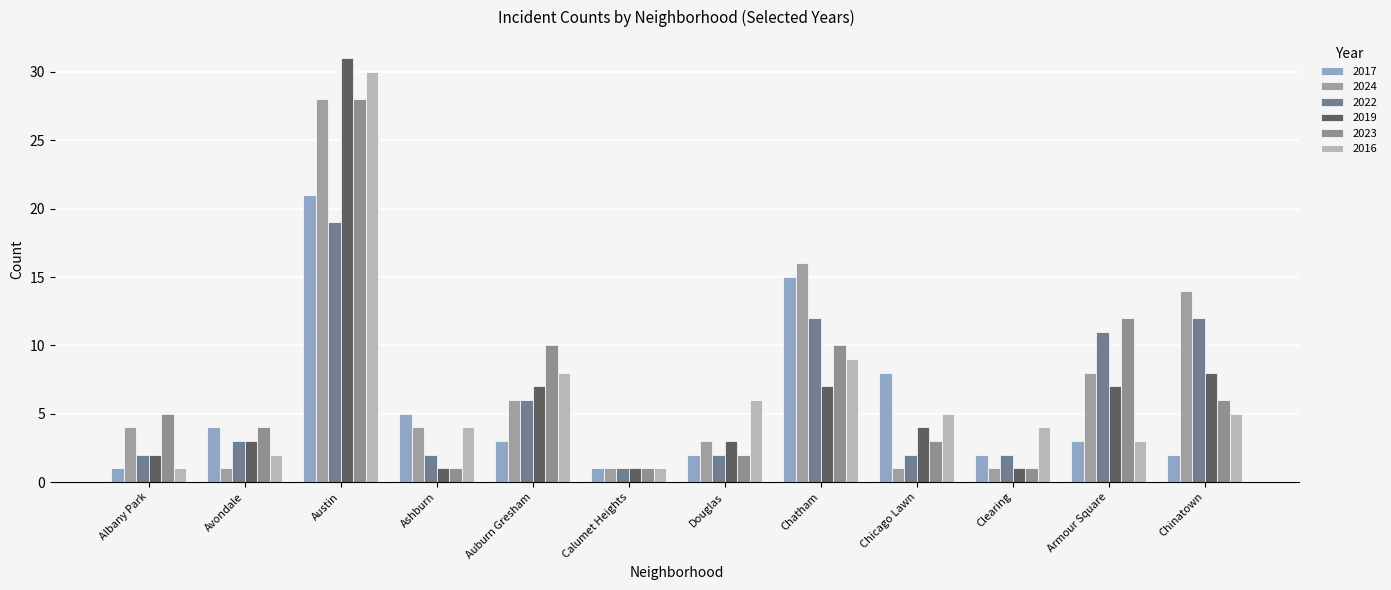

At which category is the sum across all series the highest?

Austin